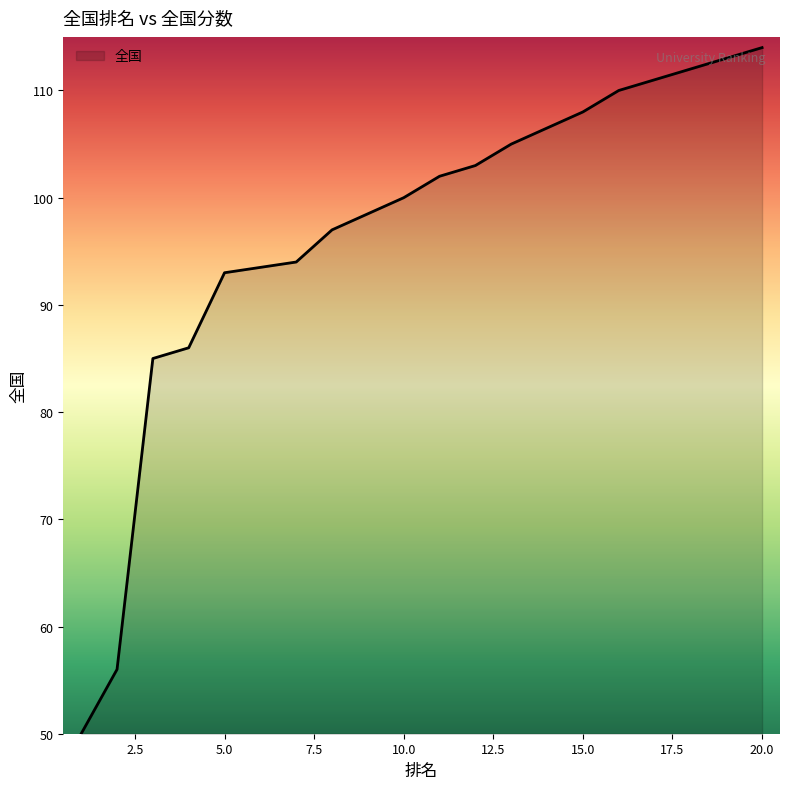

True or false: there are more than 0 points higher than both neighbors.

False